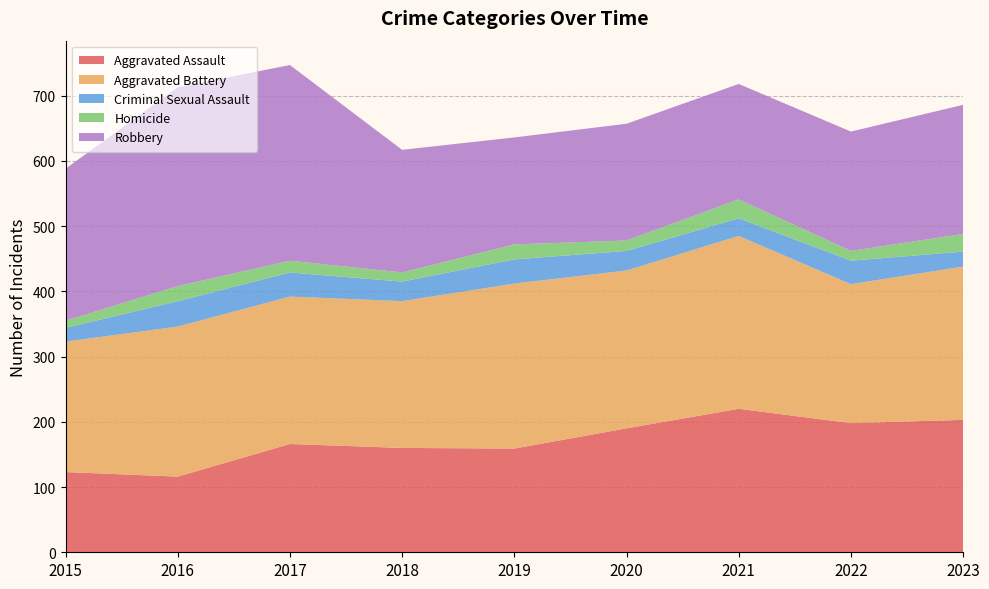

Reading left to right, extract all data points from this chart.

Aggravated Assault: 2015=123	2016=116	2017=166	2018=160	2019=159	2020=190	2021=220	2022=198	2023=203
Aggravated Battery: 2015=200	2016=230	2017=226	2018=225	2019=253	2020=242	2021=265	2022=213	2023=235
Criminal Sexual Assault: 2015=21	2016=39	2017=37	2018=30	2019=37	2020=30	2021=27	2022=36	2023=23
Homicide: 2015=11	2016=23	2017=18	2018=14	2019=23	2020=16	2021=29	2022=15	2023=27
Robbery: 2015=233	2016=305	2017=300	2018=188	2019=164	2020=179	2021=177	2022=183	2023=198